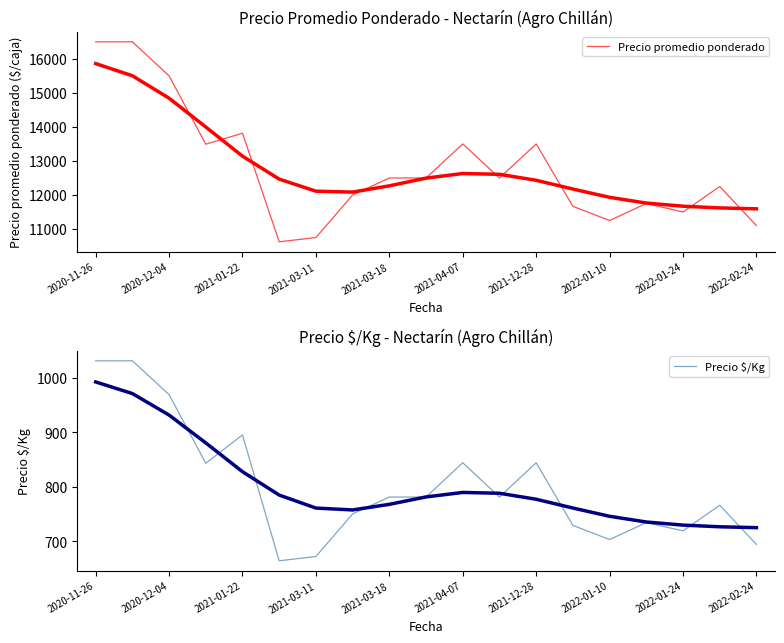

What is the lowest value of the Precio $/Kg series?

664